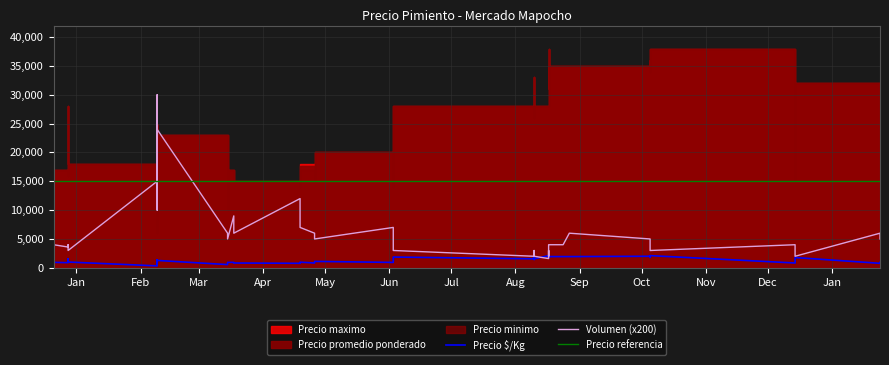

Which has a higher value, 2021-08-10 or 2021-02-09?

2021-08-10